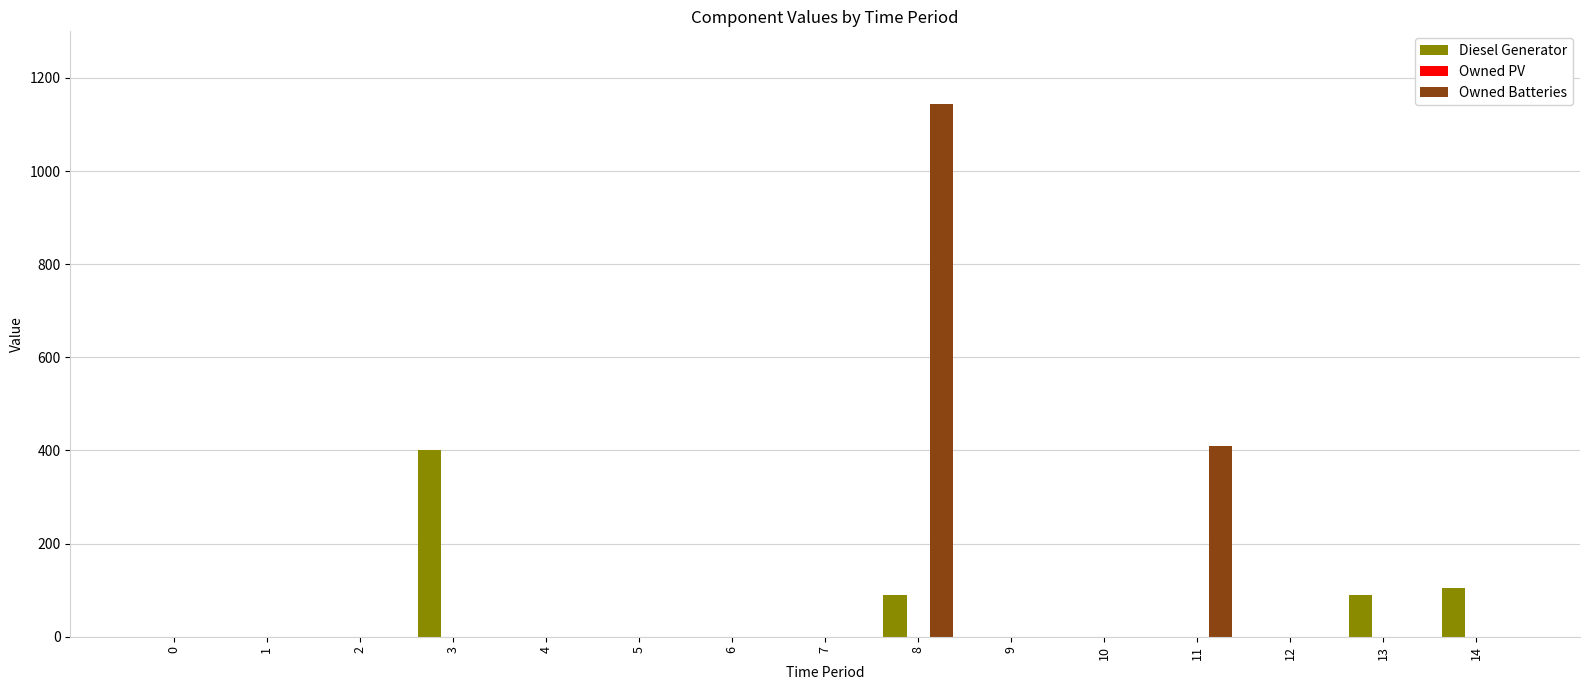

Is it true that Diesel Generator equals -210 at 1?

False